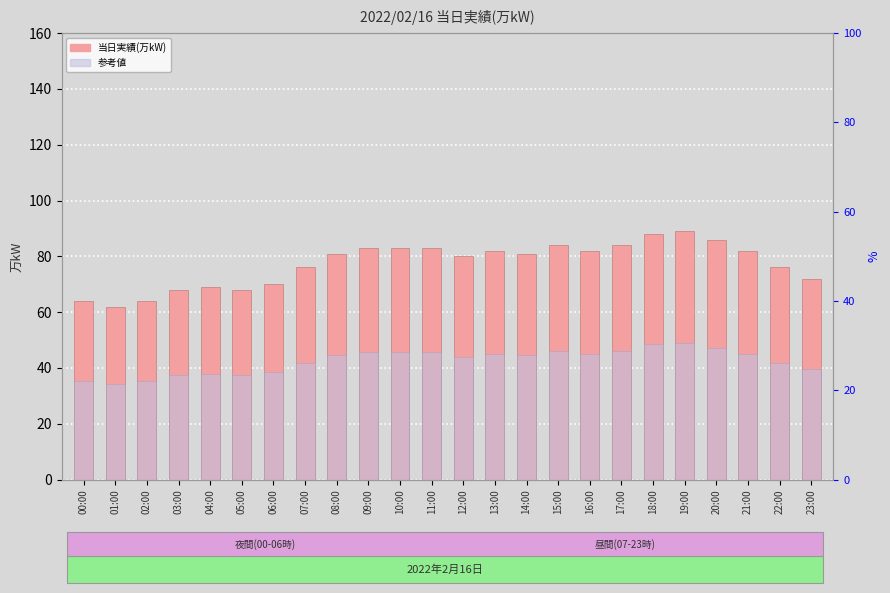

Which series has the largest range (max minus min)?

当日実績(万kW)